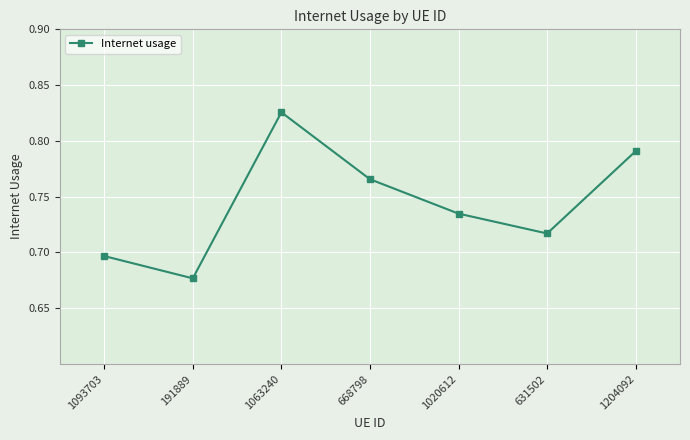

Rank the categories by value from lowest to highest.

191889, 1093703, 631502, 1020612, 668798, 1204092, 1063240